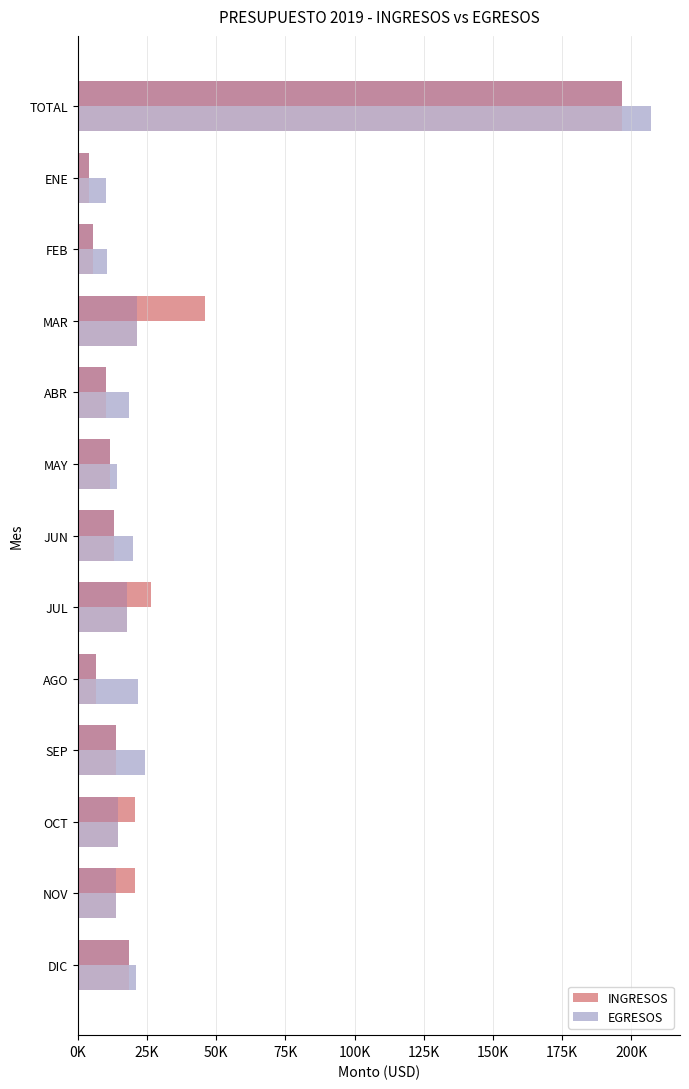

What are all the series names shown in the legend?

INGRESOS, EGRESOS